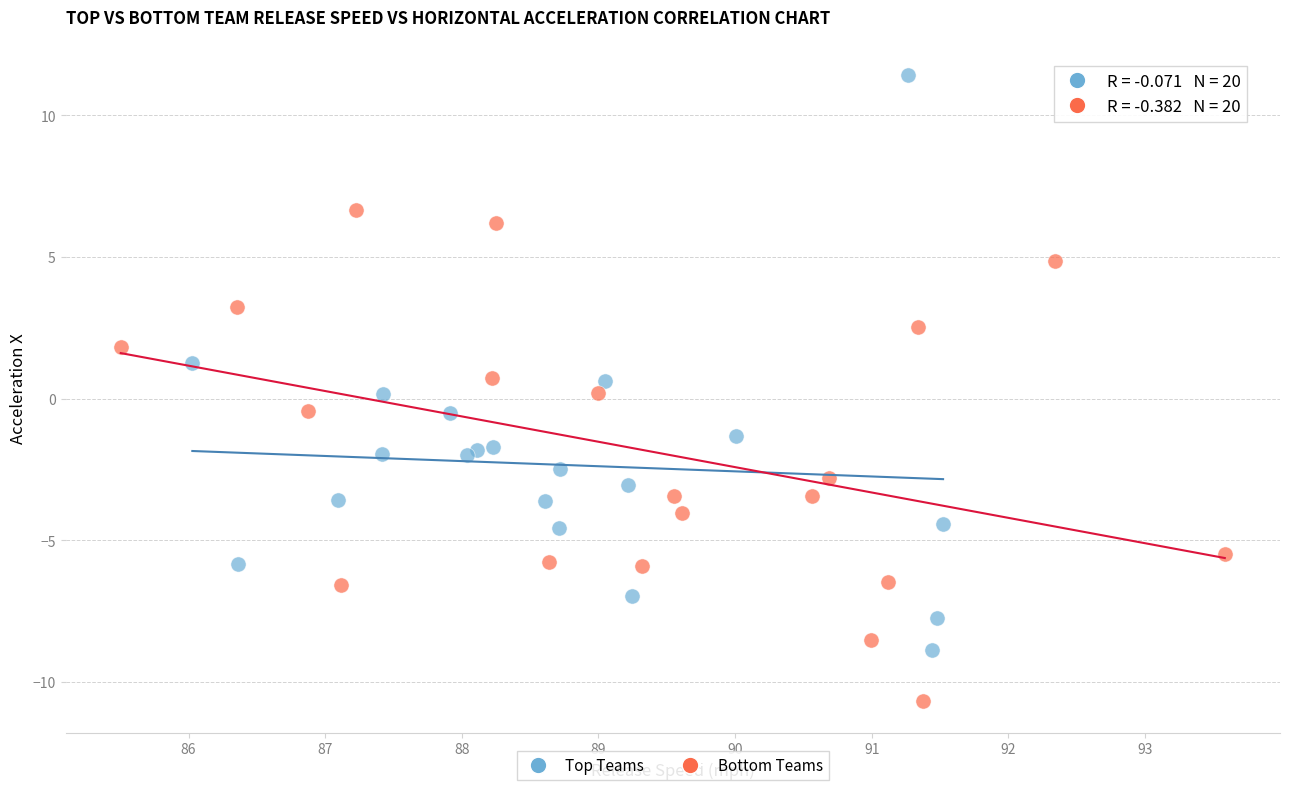

Which series contains the highest Y value?

Top Teams